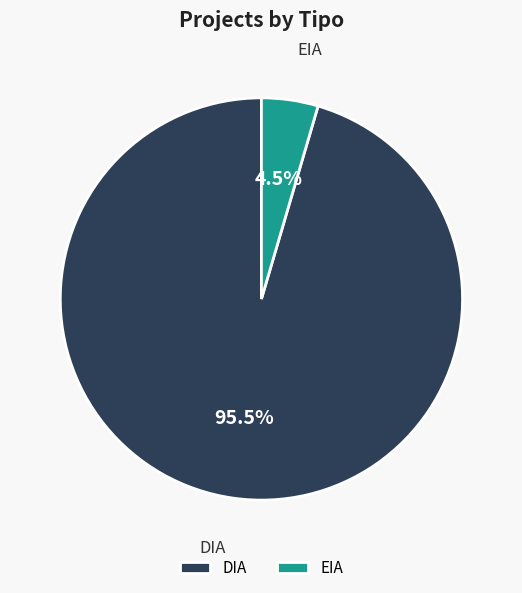

Rank the categories by value from highest to lowest.

DIA, EIA